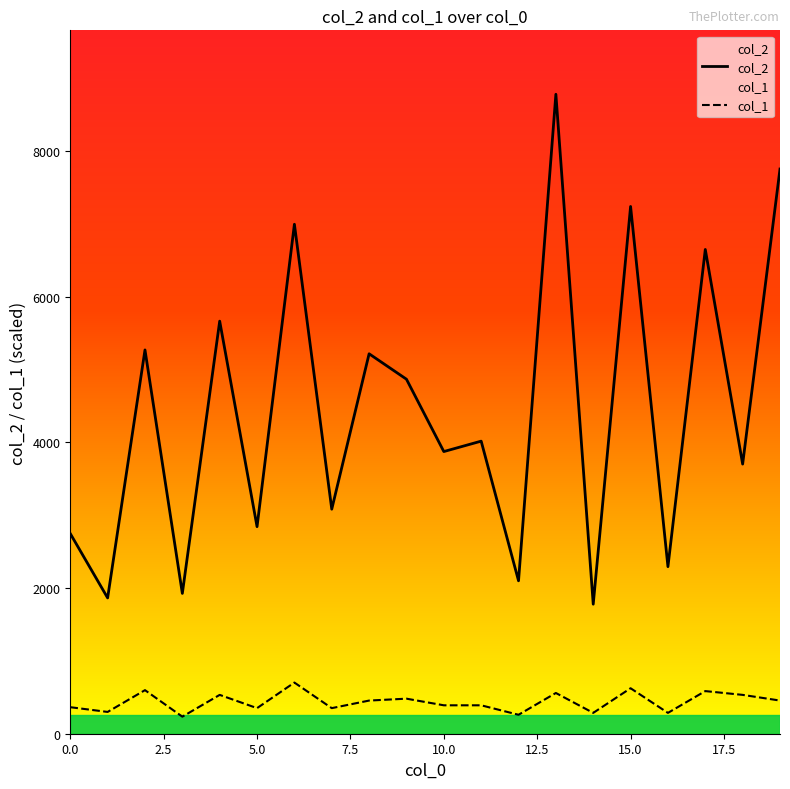

At how many categories does at least one series exceed 7300?

2